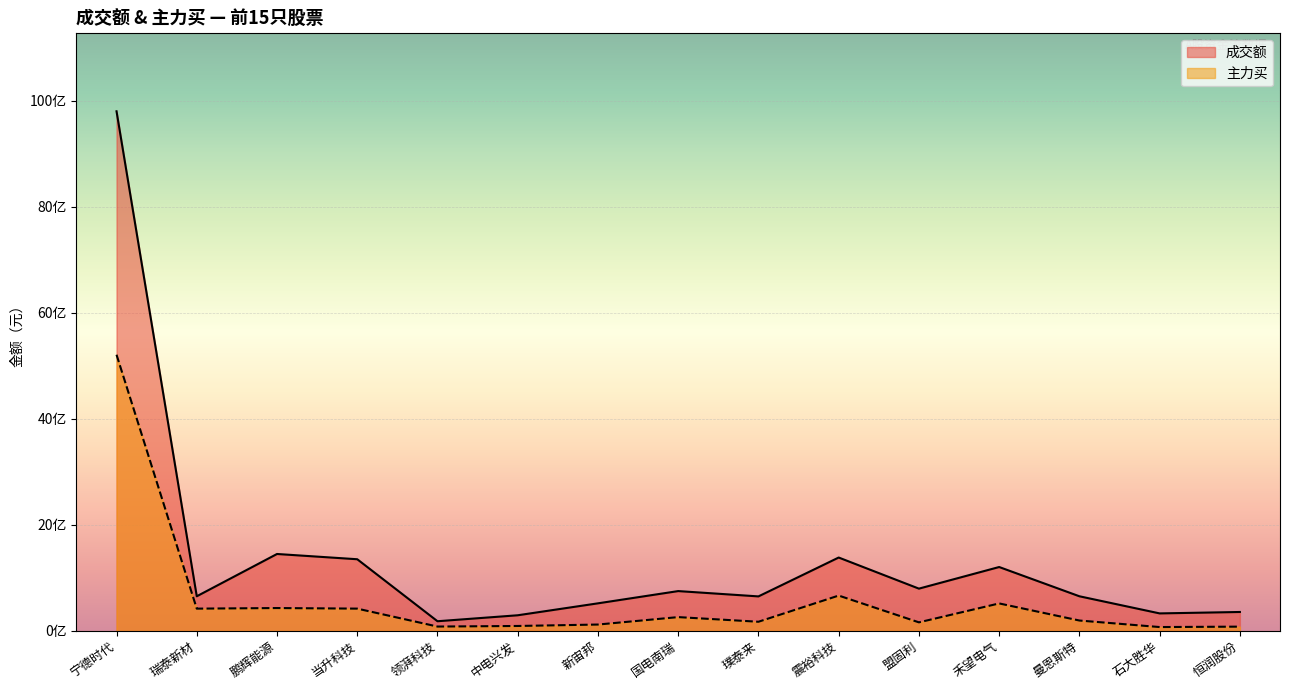

Reading left to right, list all the values displayed in this chart.

成交额: 9803005760	654095575	1451895102	1352669408	183268618	295759789	521029201	752050968	651694440	1385018991	798263014	1206031688	654058467	331022989	357775760
主力买: 5210517666	420885946	432207869	421144146	82961335	93921261	120922122	261123334	173548628	667487568	162304028	519200900	196695609	73483282	81308118